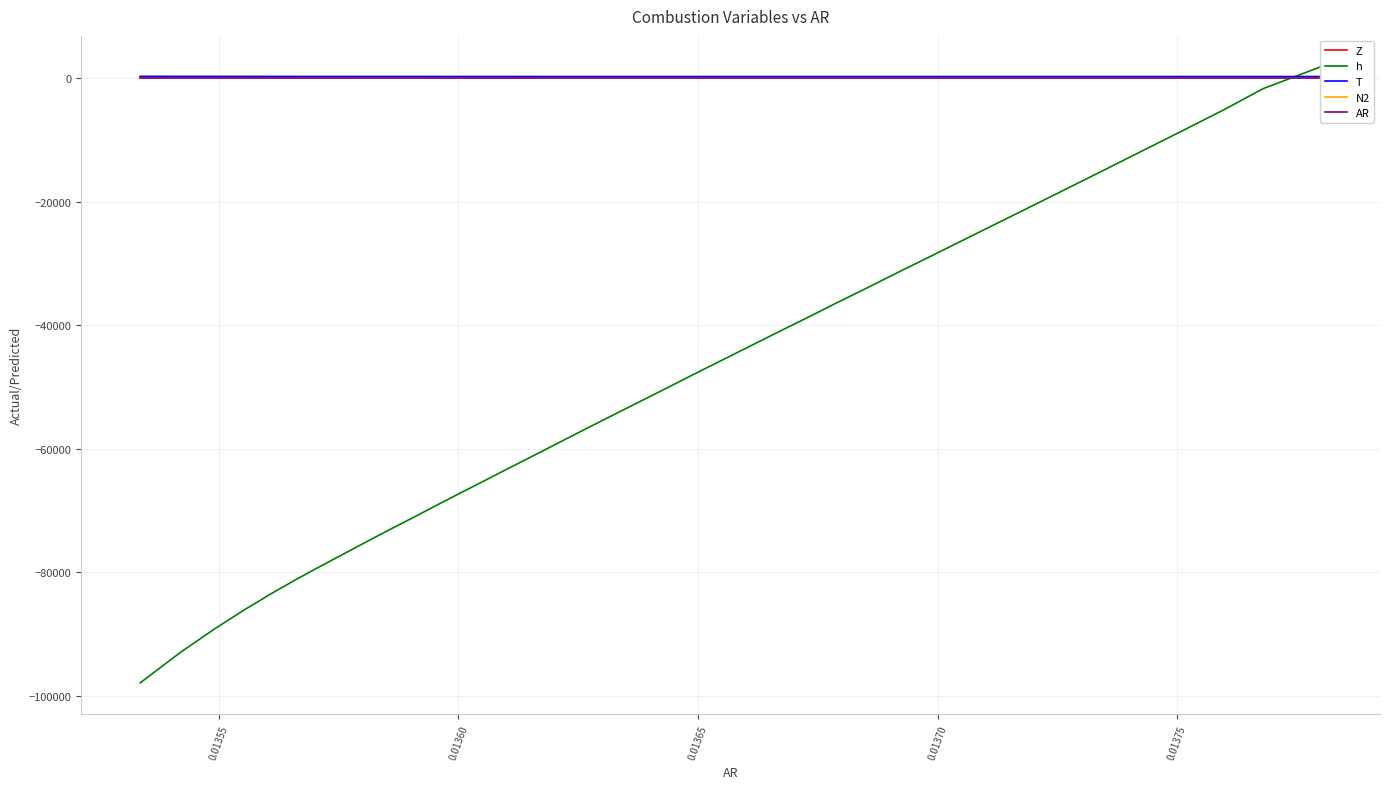

Count the number of categories in the chart.

40